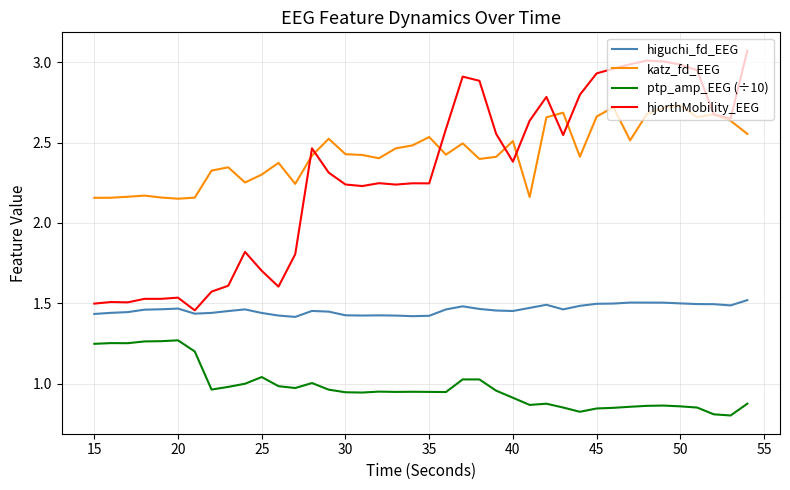

How many lines are shown in the chart?

4